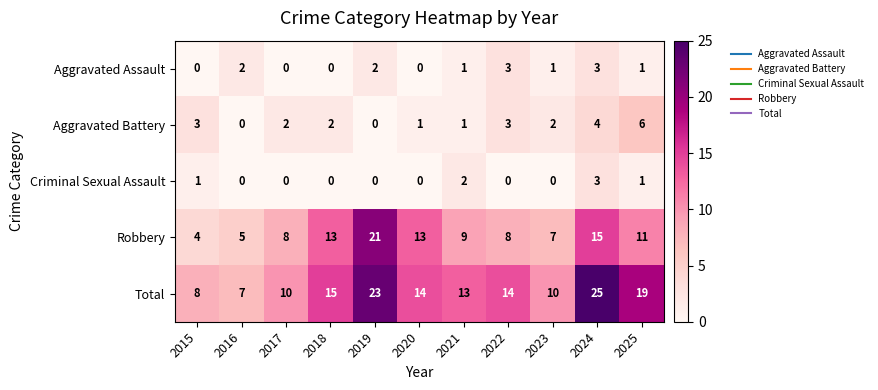

Is it true that Robbery equals 8 at 2017?

True